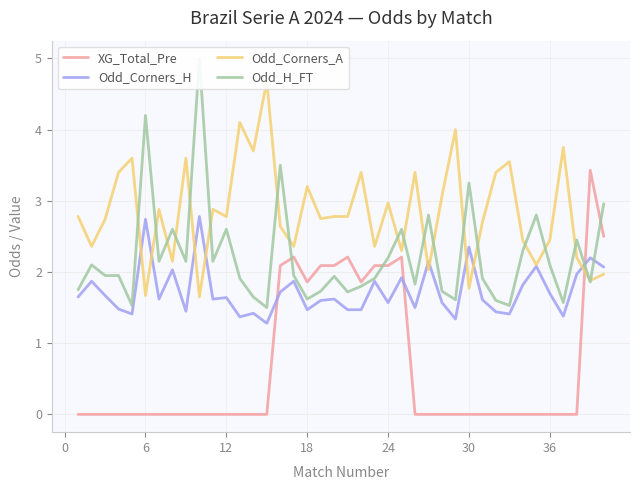

Is it true that XG_Total_Pre equals -1.4 at 30?

False